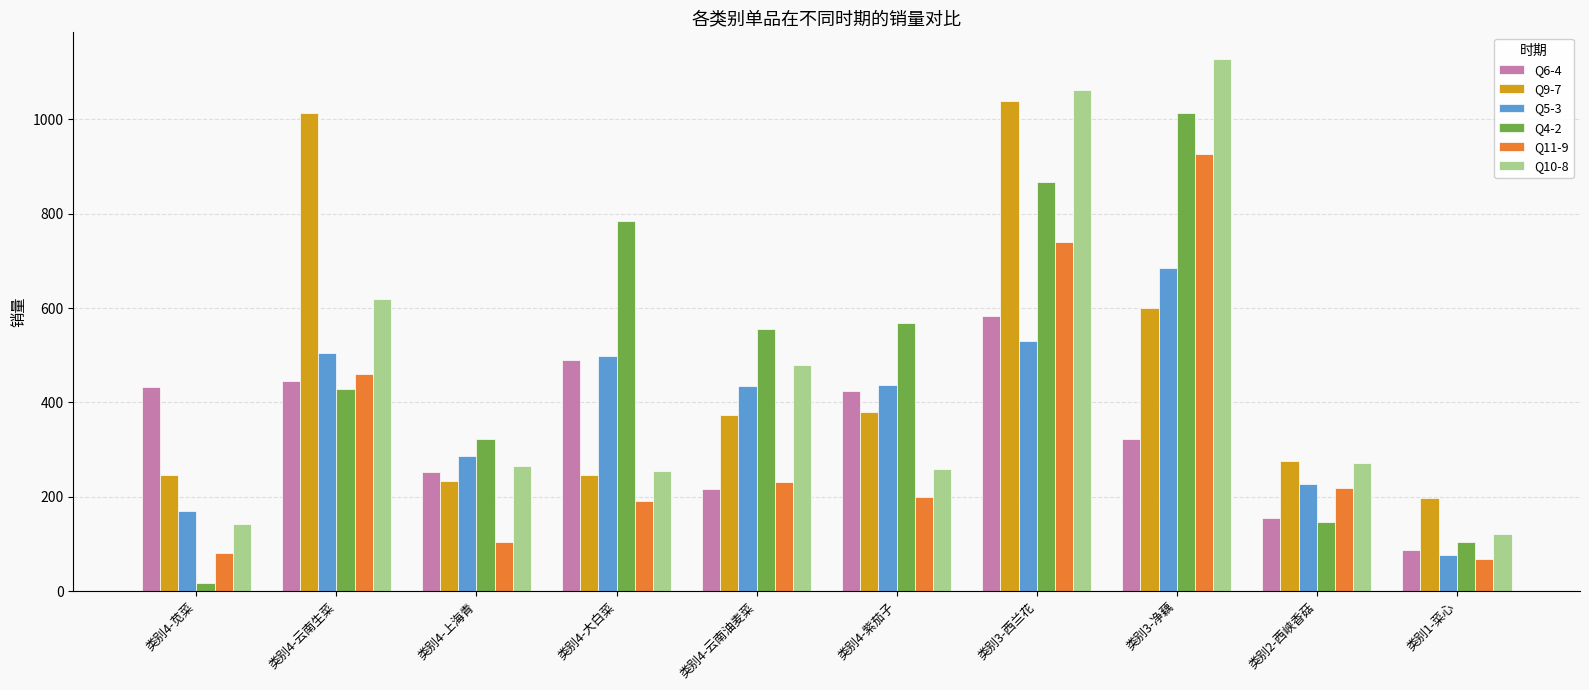

Which category has the lowest value in the Q6-4 series?

类别1-菜心